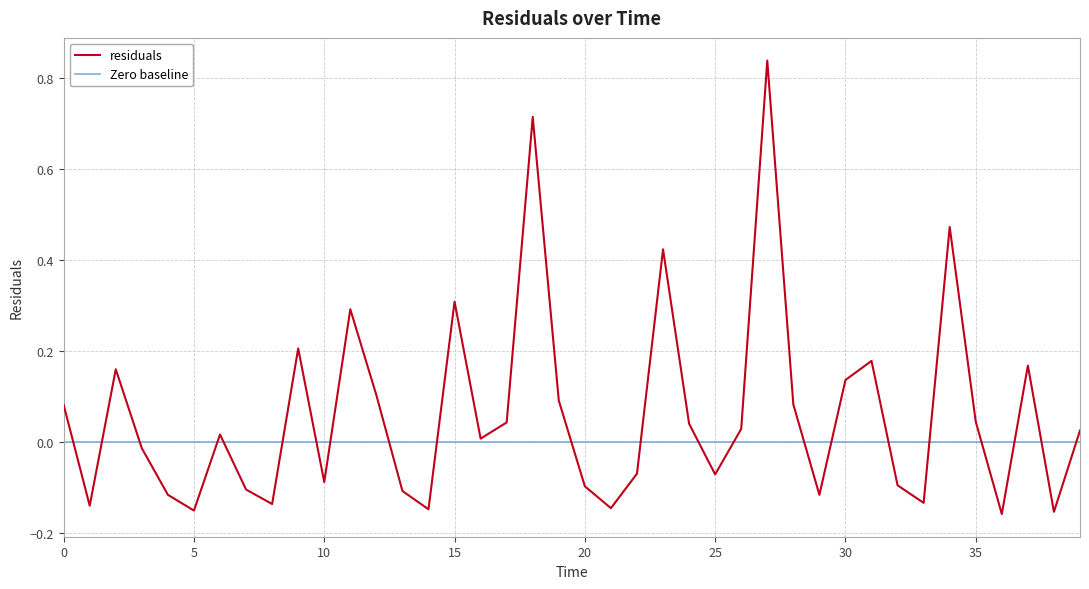

How many points are lower than both their immediate neighbors (excluding endpoints)?

12